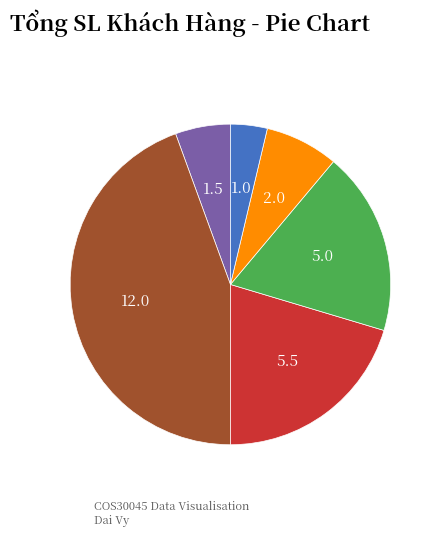

Is there a majority slice in this chart?

No